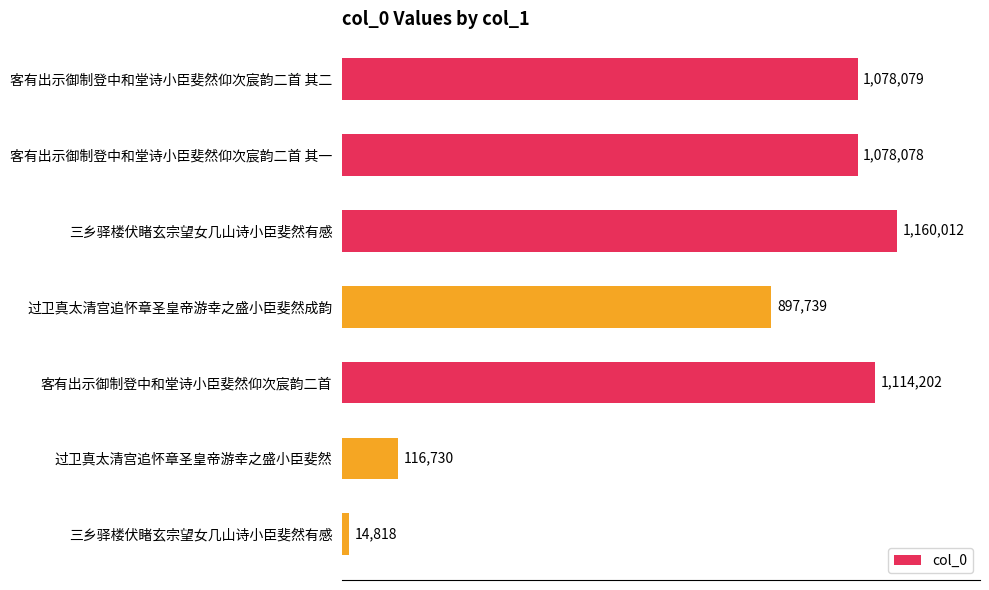

At which label is the value closest to 587415?

过卫真太清宫追怀章圣皇帝游幸之盛小臣斐然成韵